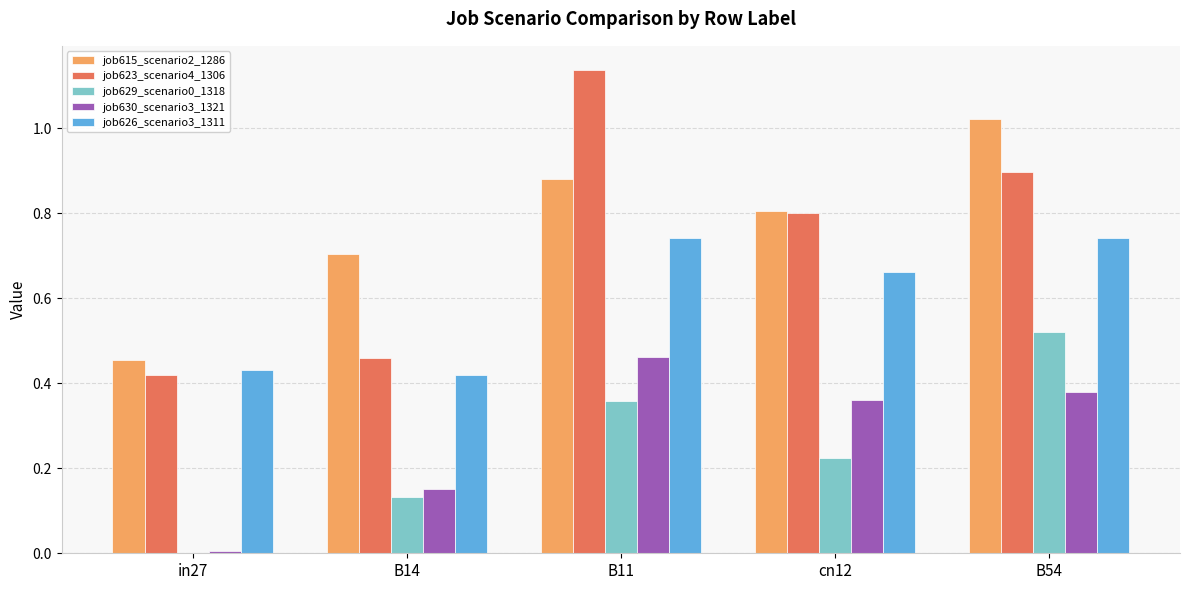

Read the job623_scenario4_1306 value at cn12.

0.8